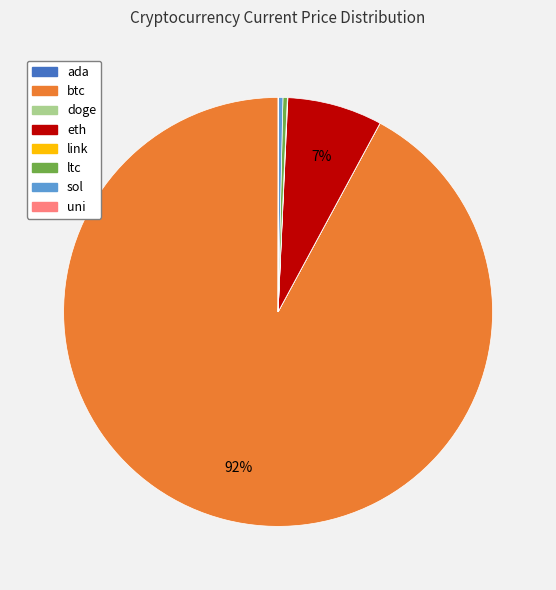

Is there any slice that represents more than half of the pie?

Yes